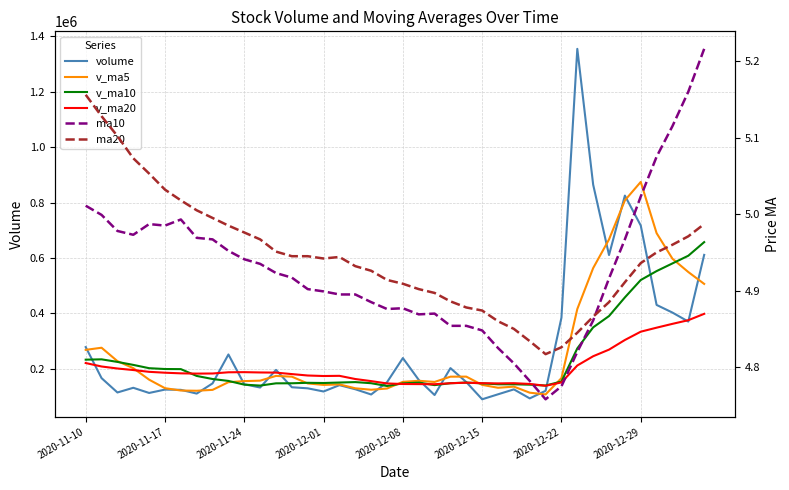

How many interior local valleys does the ma20 series have?

2